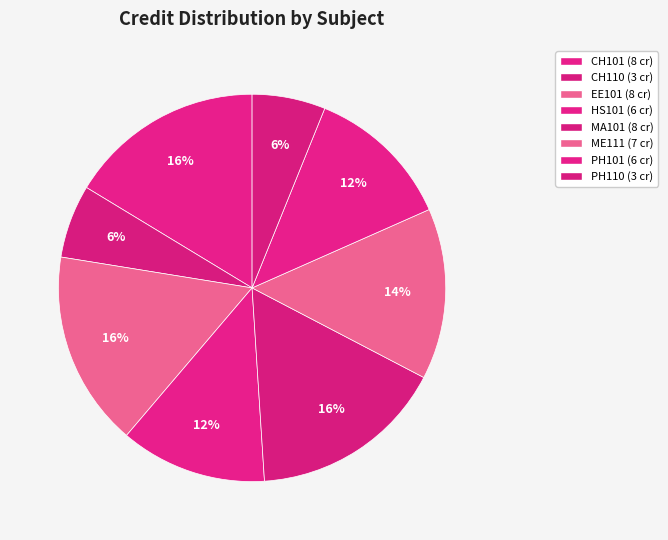

How much of the chart is everything except EE101?

83.7%